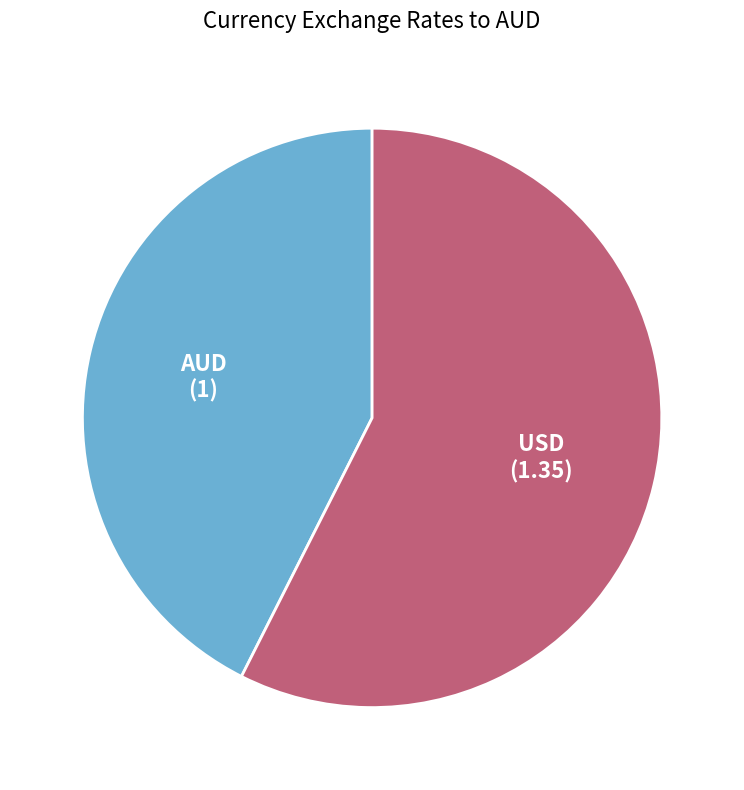

Is the sum of AUD and USD greater than half?

Yes